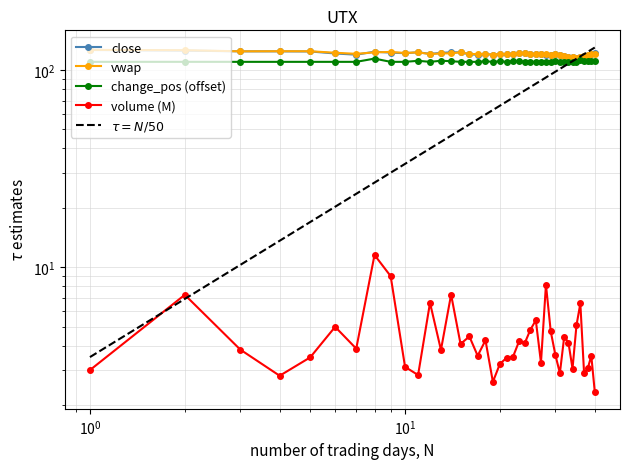

Reading left to right, transcribe all the data shown in this chart.

close: 126.4	125.5	124.4	124.3	124.2	121.3	119.6	123.8	122.5	121.7	123.0	120.7	122.1	123.0	123.0	120.0	119.5	120.2	119.7	120.5	120.0	121.0	121.7	122.0	121.1	120.3	120.7	119.4	118.7	120.1	119.7	117.5	116.3	115.9	115.1	116.8	118.2	119.1	120.4	121.3
vwap: 126.5	126.0	124.4	124.5	124.5	122.3	120.8	122.9	123.5	122.0	122.9	120.5	121.3	121.5	123.0	120.6	120.4	120.2	119.8	120.6	120.2	120.8	122.1	122.0	121.2	120.3	120.4	120.5	118.6	120.1	119.3	118.2	115.8	116.3	114.7	116.5	118.1	118.6	120.0	121.1
change_pos: 110.0	110.0	110.0	110.0	110.0	110.0	110.0	114.2	110.0	110.0	111.3	110.0	111.4	110.8	110.0	110.0	110.0	110.7	110.0	110.8	110.0	111.1	110.7	110.3	110.0	110.0	110.4	110.0	110.0	111.3	110.0	110.0	110.0	110.0	110.0	111.8	111.3	110.9	111.3	111.0
volume_scaled: 3.0	7.2	3.8	2.8	3.5	5.0	3.9	11.5	9.0	3.1	2.8	6.6	3.8	7.3	4.1	4.5	3.6	4.3	2.6	3.2	3.5	3.5	4.2	4.1	4.8	5.4	3.3	8.2	4.7	3.6	2.9	4.4	4.1	3.1	5.1	6.5	2.9	3.1	3.6	2.3